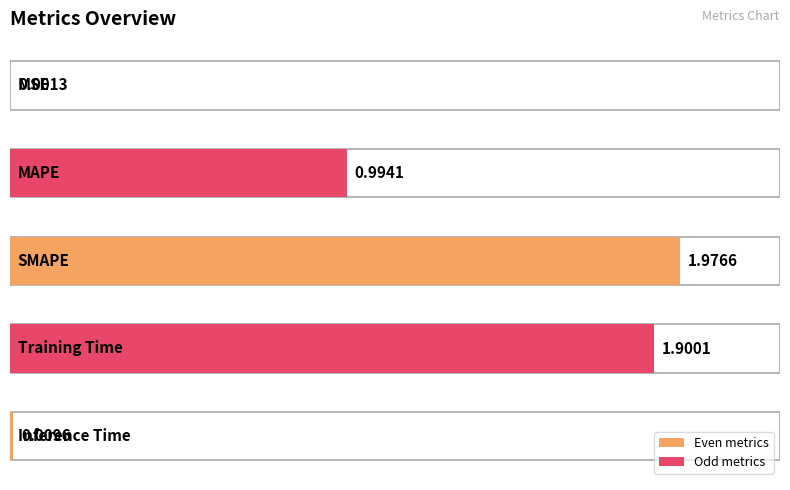

Which label corresponds to the smallest value in the chart?

MSE